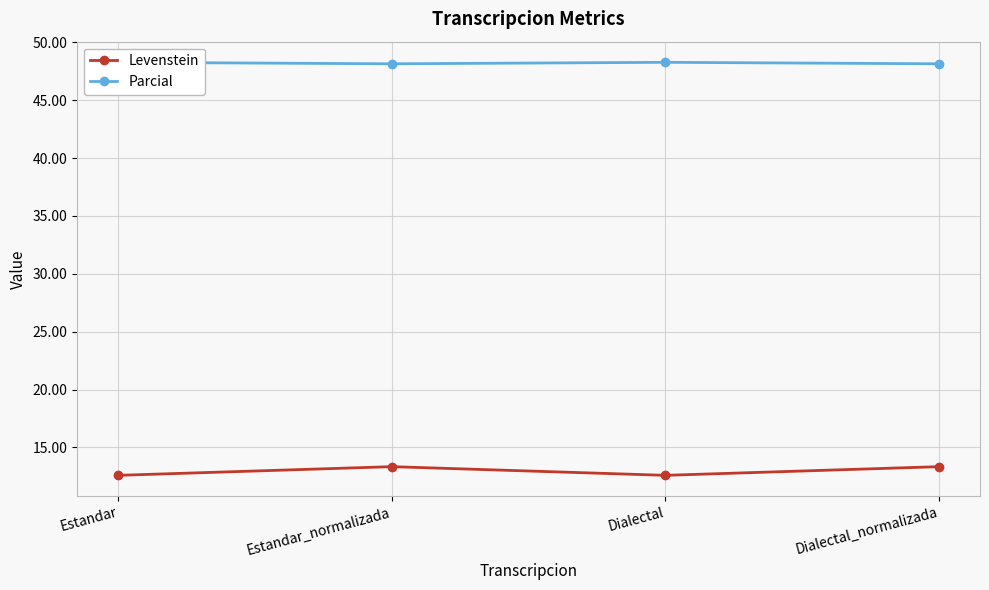

What value does the Parcial series have at Dialectal?

48.3